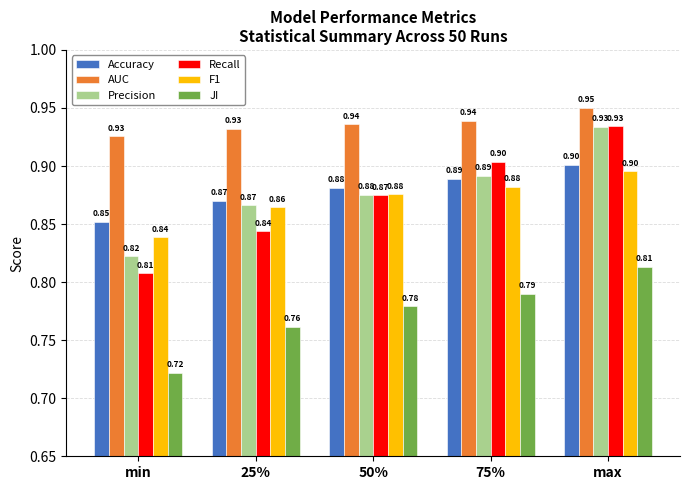

Is the value of JI at 50% greater than the value of Recall at 75%?

No